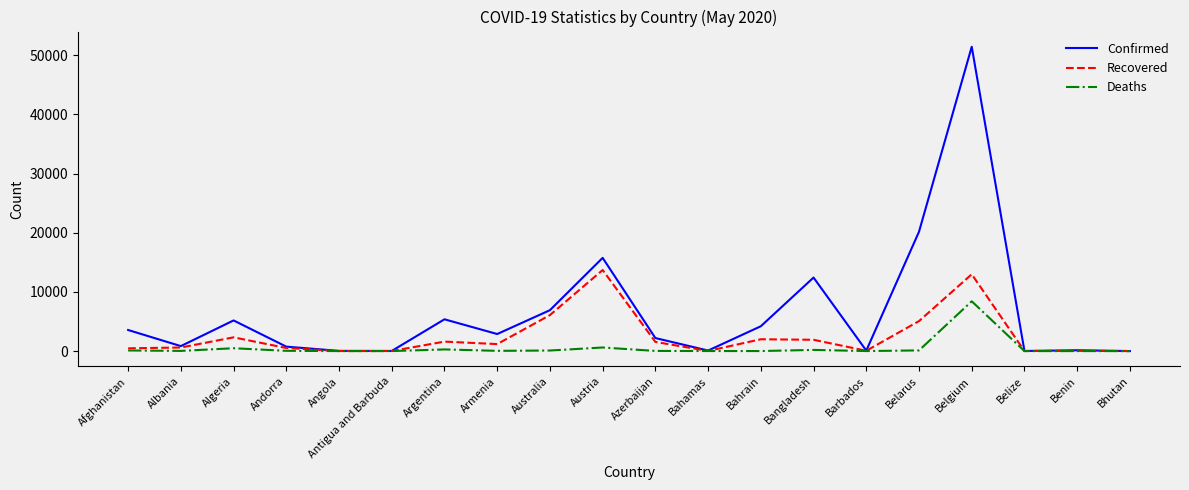

Which series has the largest range (max minus min)?

Confirmed